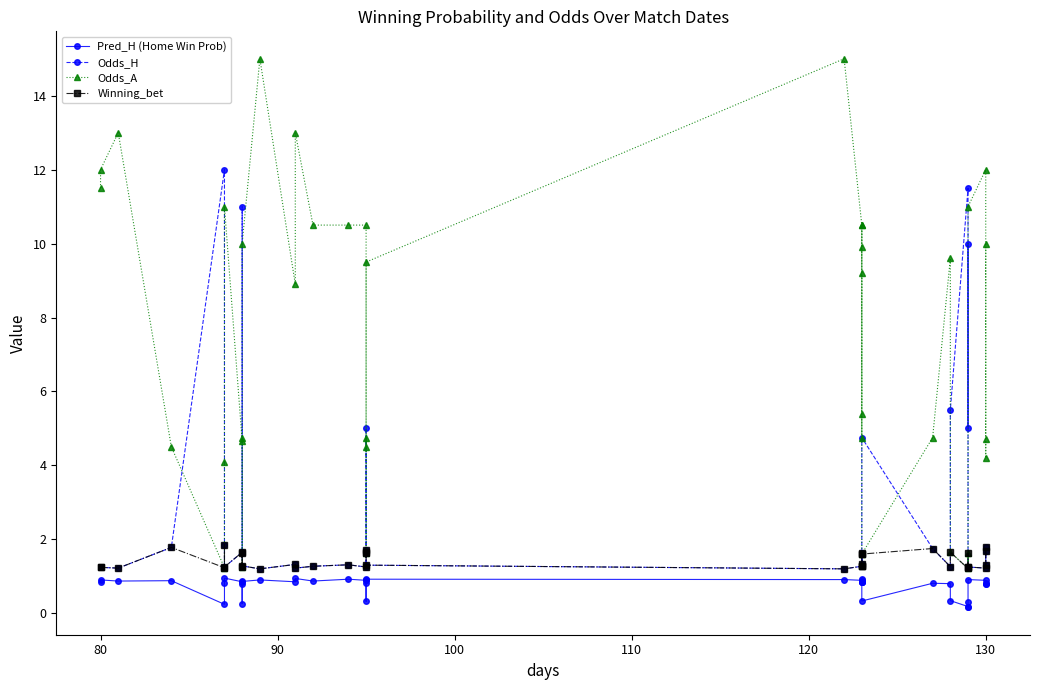

What is the smallest value displayed?

0.2